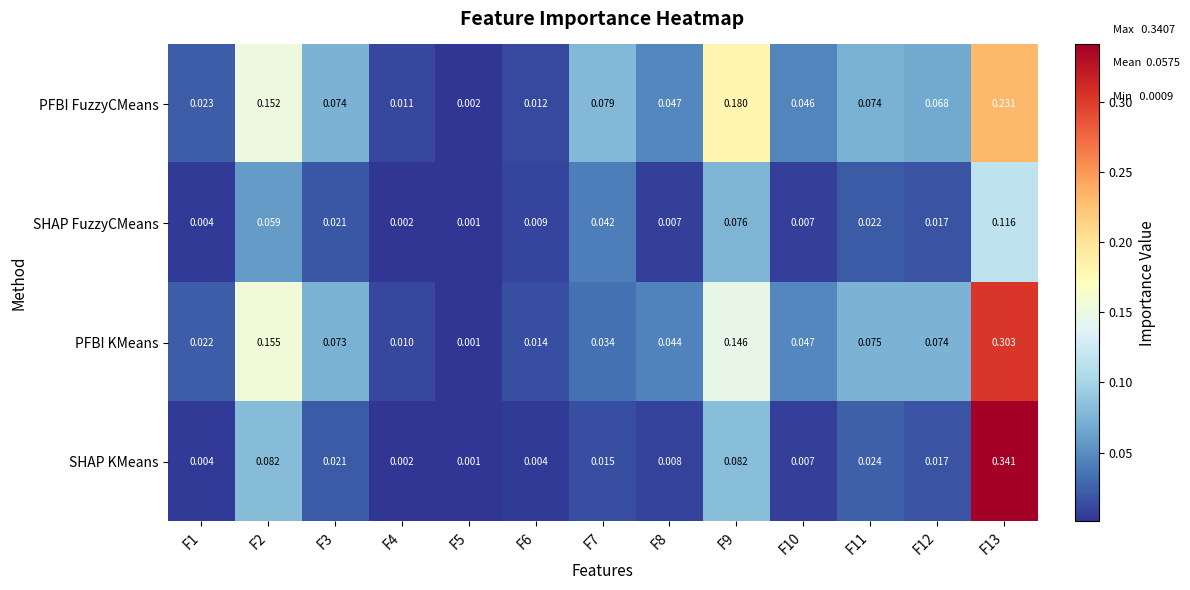

Which series changed the most between F5 and F11?

PFBI KMeans